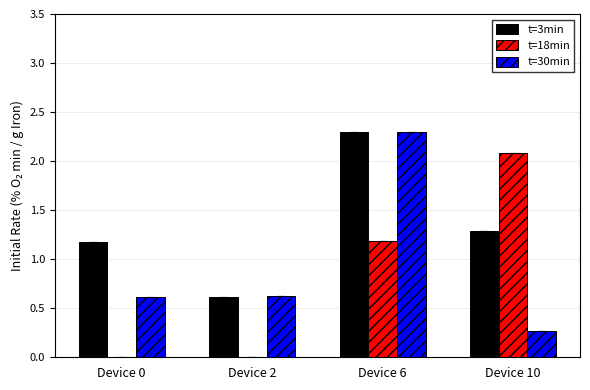

Where does the t=18min series first go above 1?

Device 6